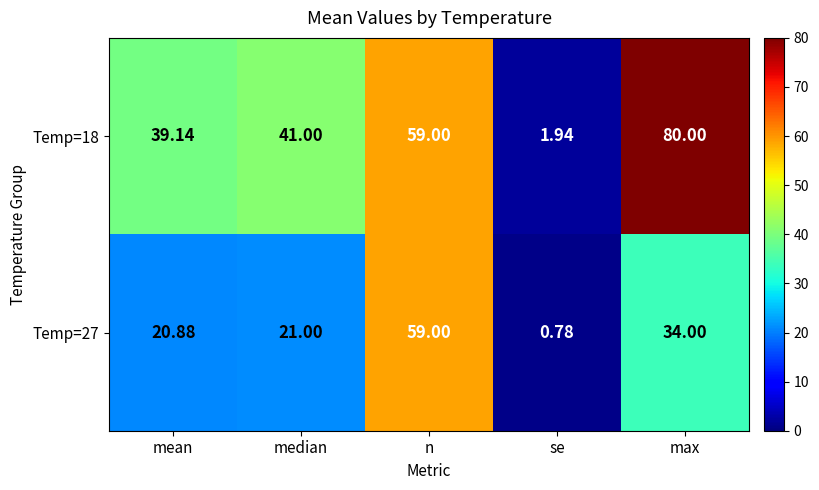

At which category is the sum across all series the highest?

n